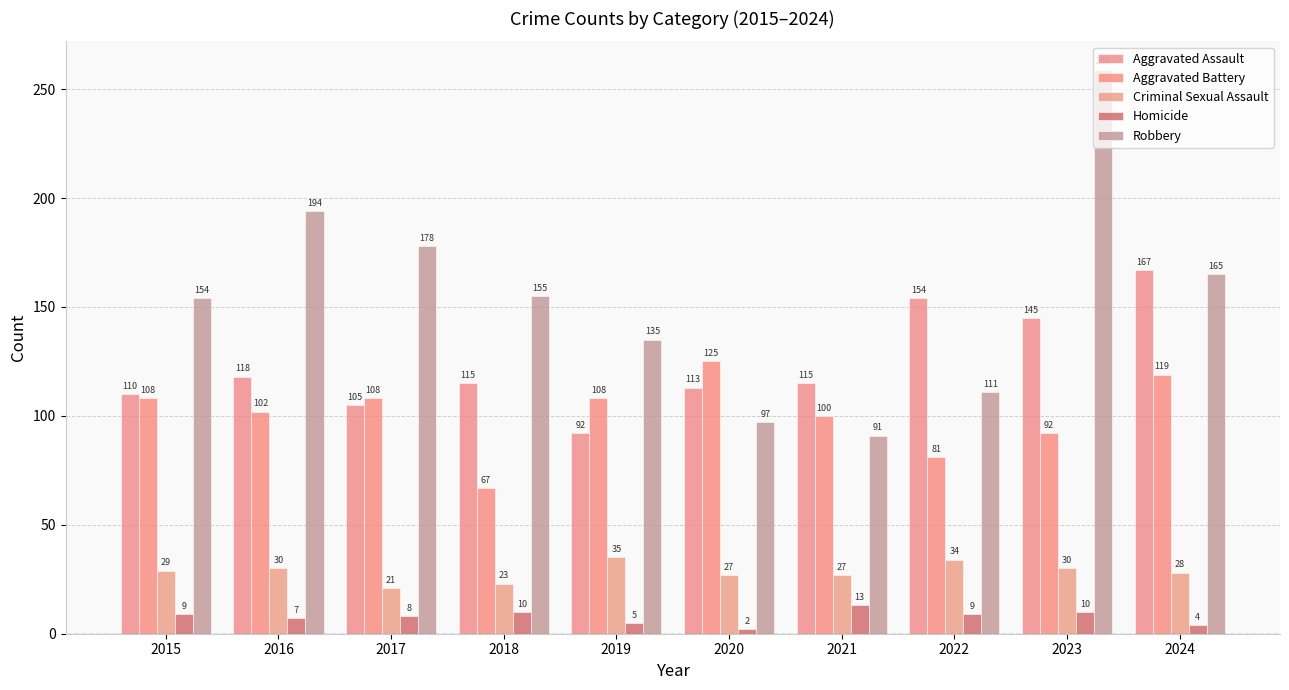

At which label does Robbery reach its minimum?

2021